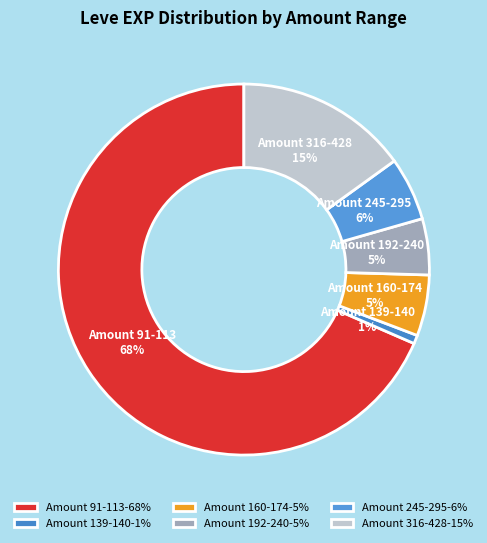

How many slices are in this pie chart?

6